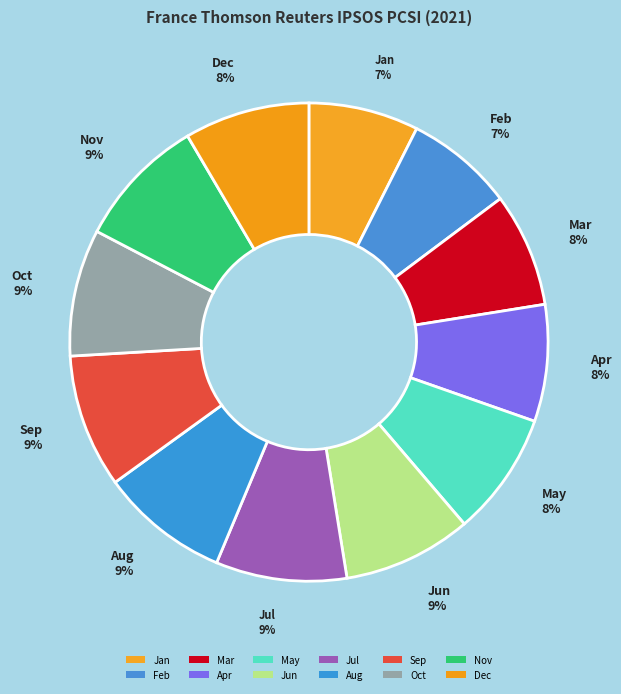

How many segments does this pie chart have?

12